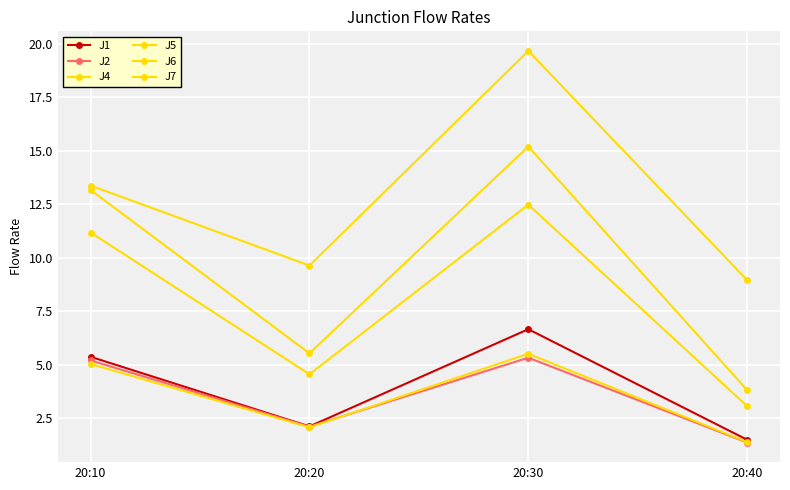

Reading left to right, transcribe all the data shown in this chart.

J1: 20:10=5.4	20:20=2.1	20:30=6.7	20:40=1.5
J2: 20:10=5.2	20:20=2.1	20:30=5.3	20:40=1.4
J4: 20:10=13.2	20:20=5.5	20:30=15.2	20:40=3.8
J5: 20:10=11.2	20:20=4.6	20:30=12.5	20:40=3.1
J6: 20:10=5.0	20:20=2.1	20:30=5.5	20:40=1.4
J7: 20:10=13.4	20:20=9.6	20:30=19.7	20:40=9.0